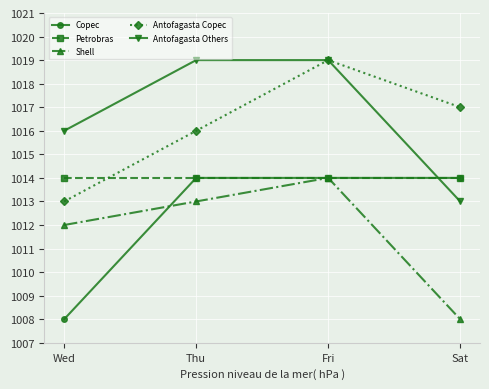

Which series has the largest total across all categories?

Antofagasta Others